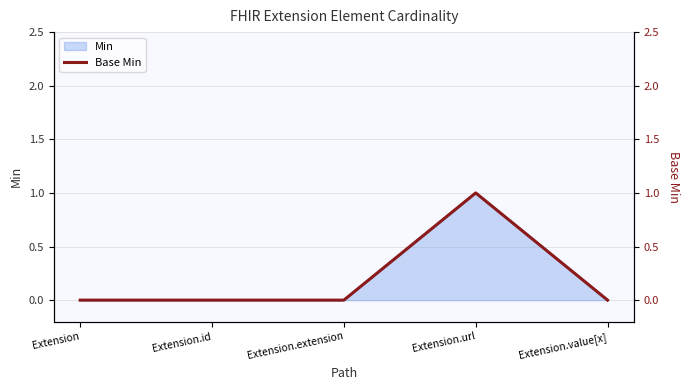

Reading left to right, what are all the values shown in this chart?

Extension=0	Extension.id=0	Extension.extension=0	Extension.url=1	Extension.value[x]=0